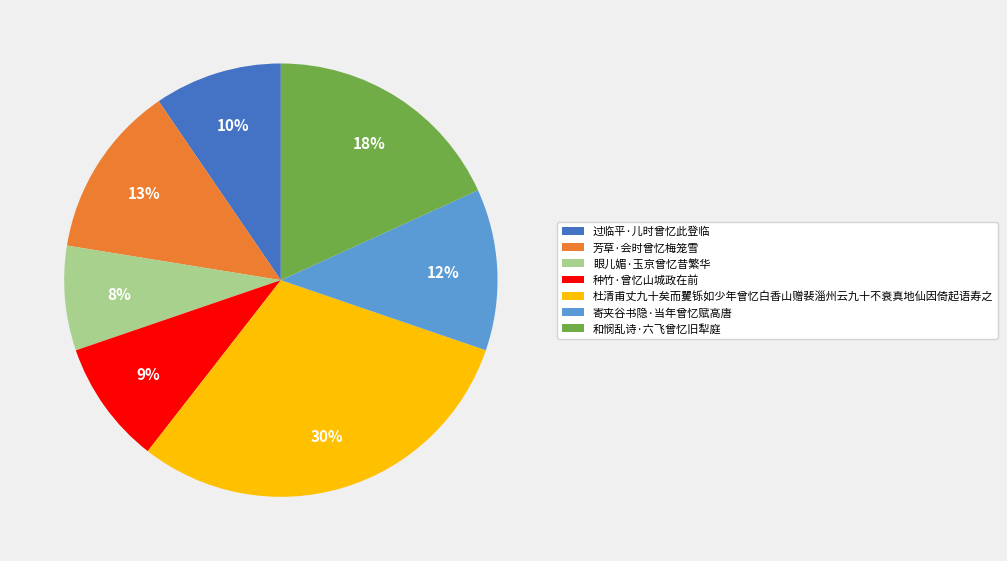

What percentage is the 杜清甫丈九十矣而矍铄如少年曾忆白香山赠裴淄州云九十不衰真地仙因倚起语寿之 slice, to the nearest percent?

30%